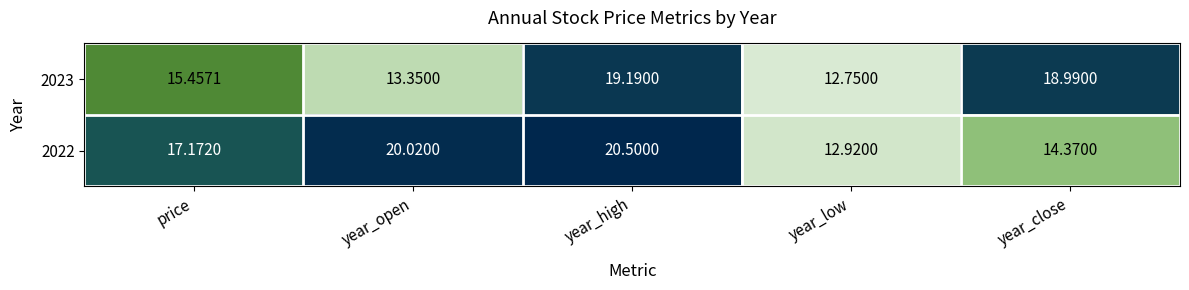

Where is 2022 nearest to the value 16?

price